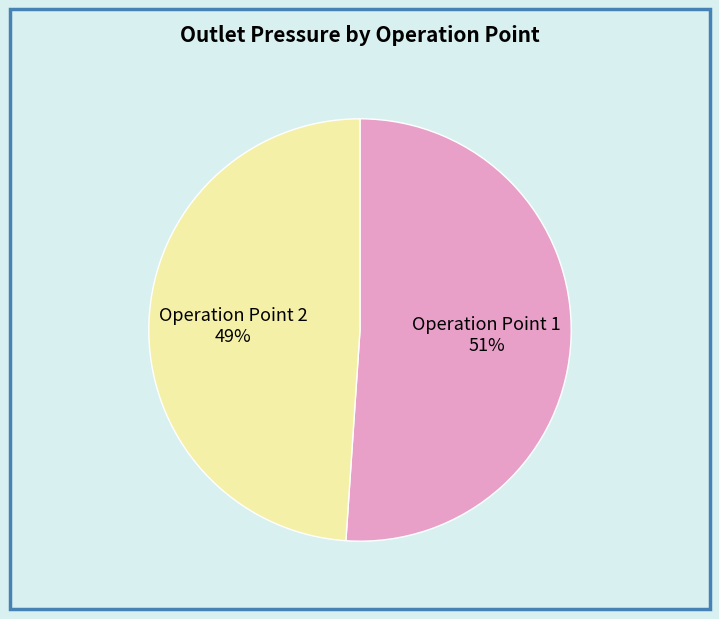

What is the largest slice in the pie chart?

Operation Point 1